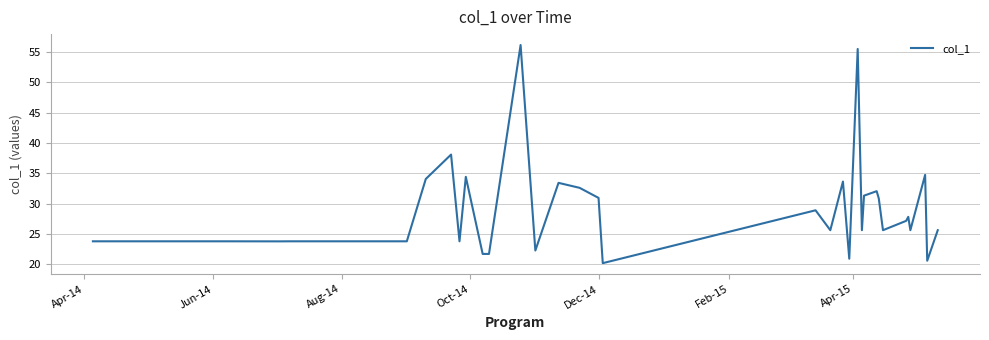

What is the smallest value displayed?

20.2